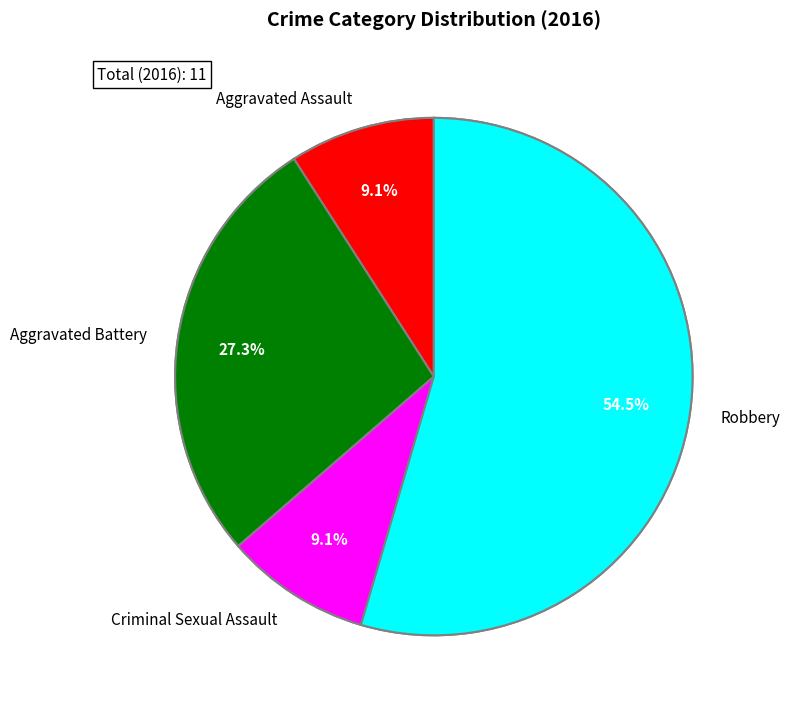

Rank the categories by value from highest to lowest.

Robbery, Aggravated Battery, Aggravated Assault, Criminal Sexual Assault